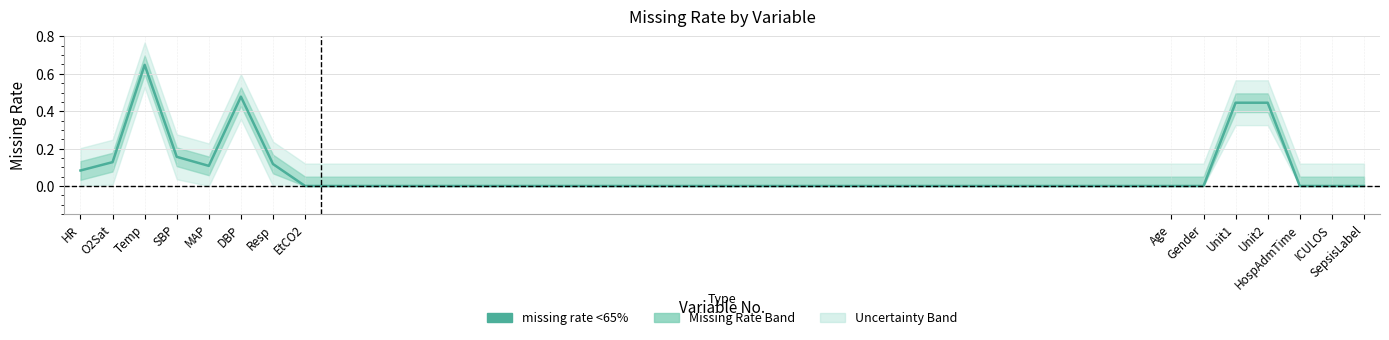

What is the sum of the values at Temp and SepsisLabel?

0.6